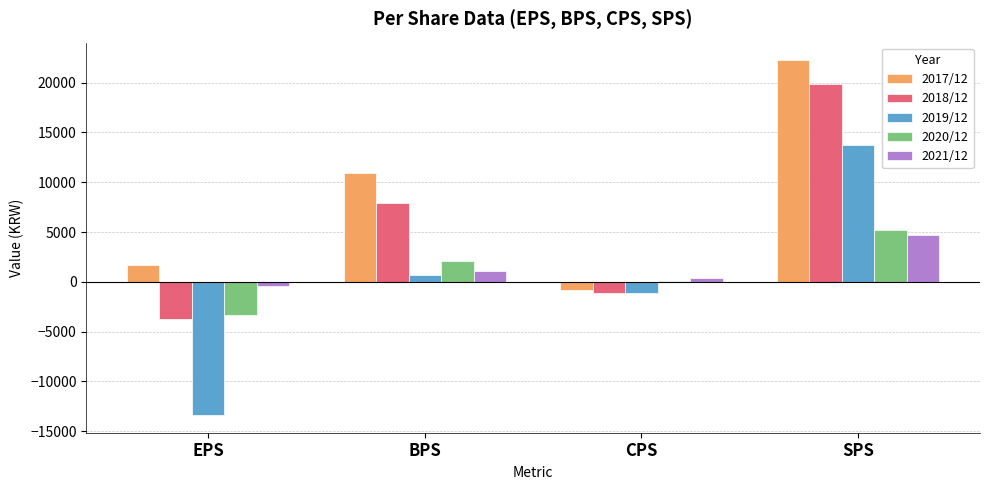

At which category is the sum across all series the highest?

SPS